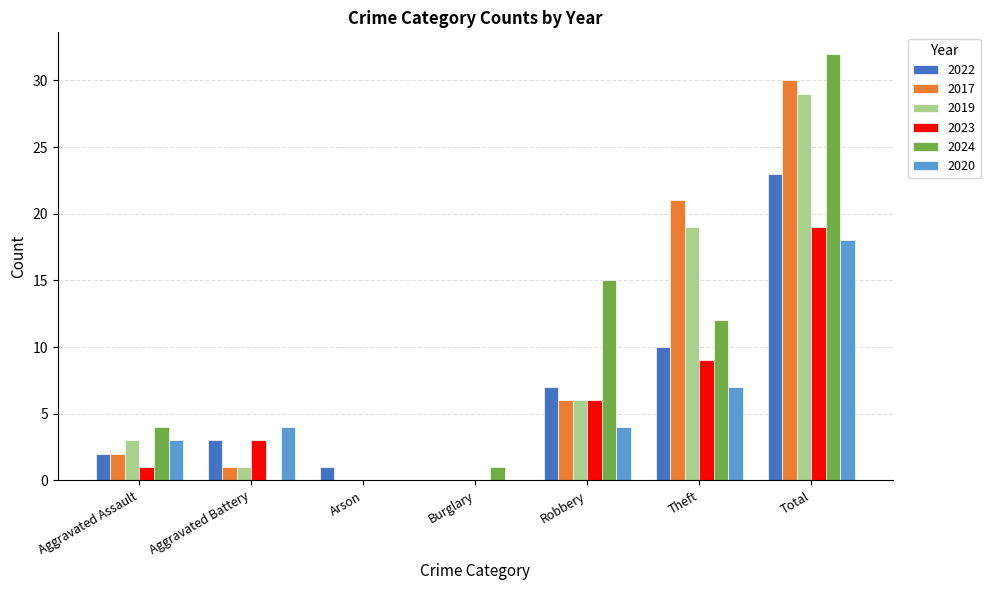

What is the sum of the 2020 values at Aggravated Battery and Theft?

11